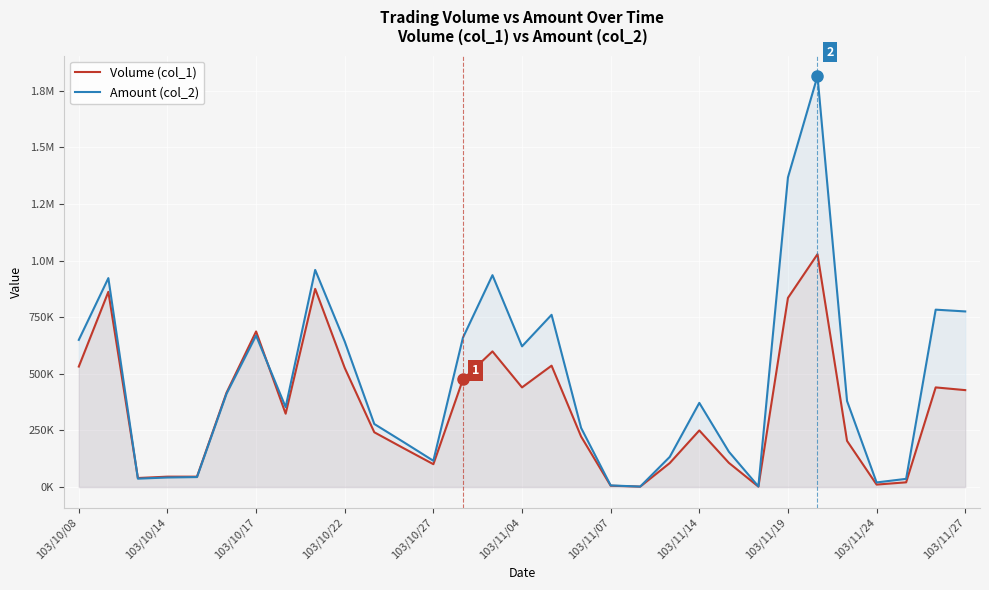

How many lines are shown in the chart?

2